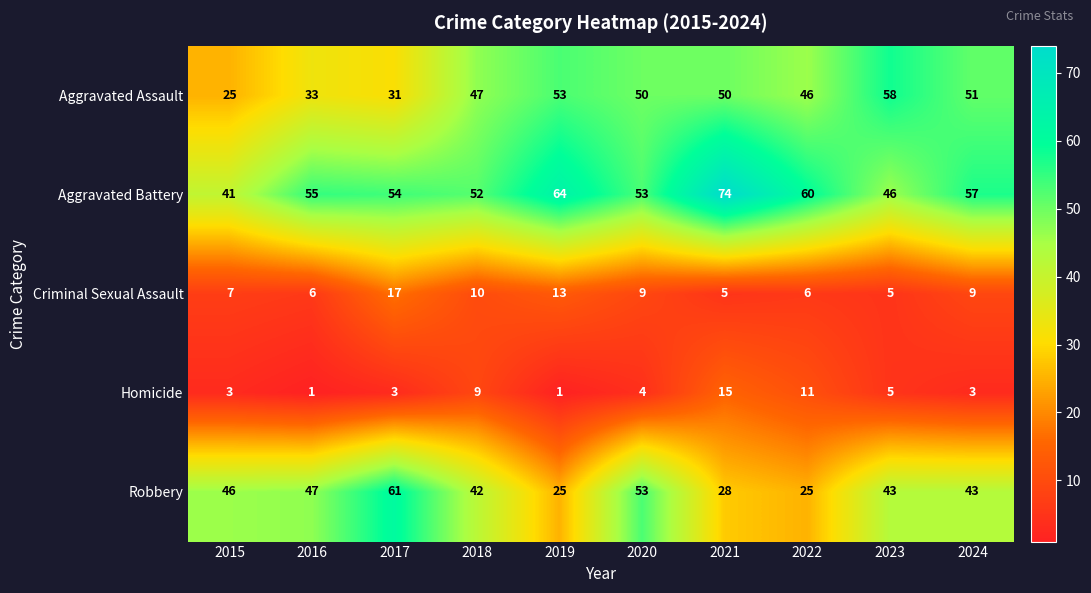

What is the maximum value shown in the chart?

74